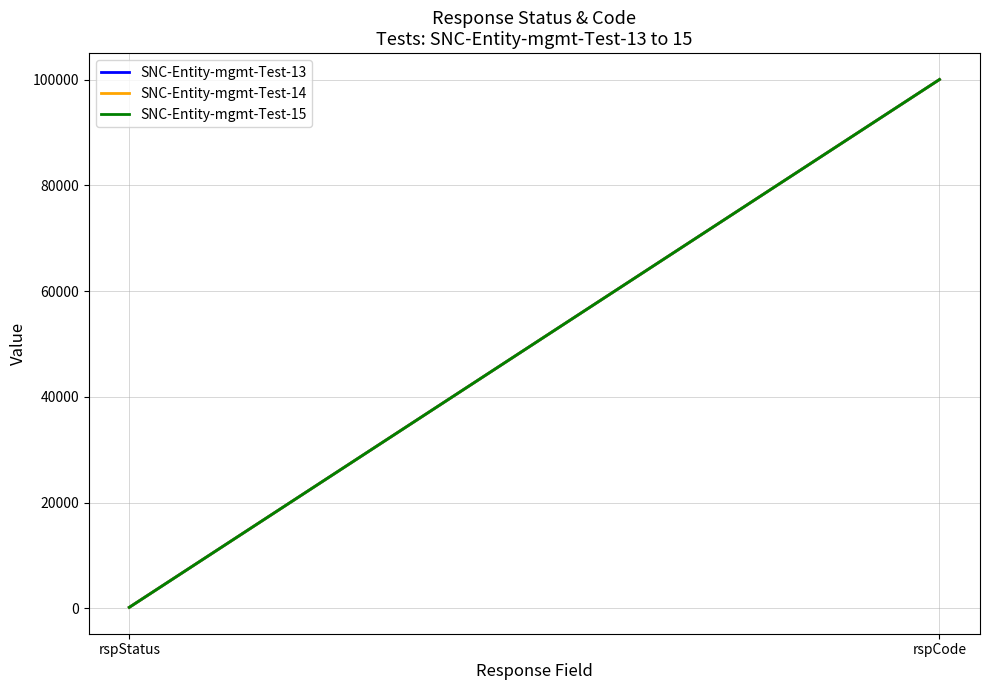

At which category does the chart reach its minimum across all series?

rspStatus